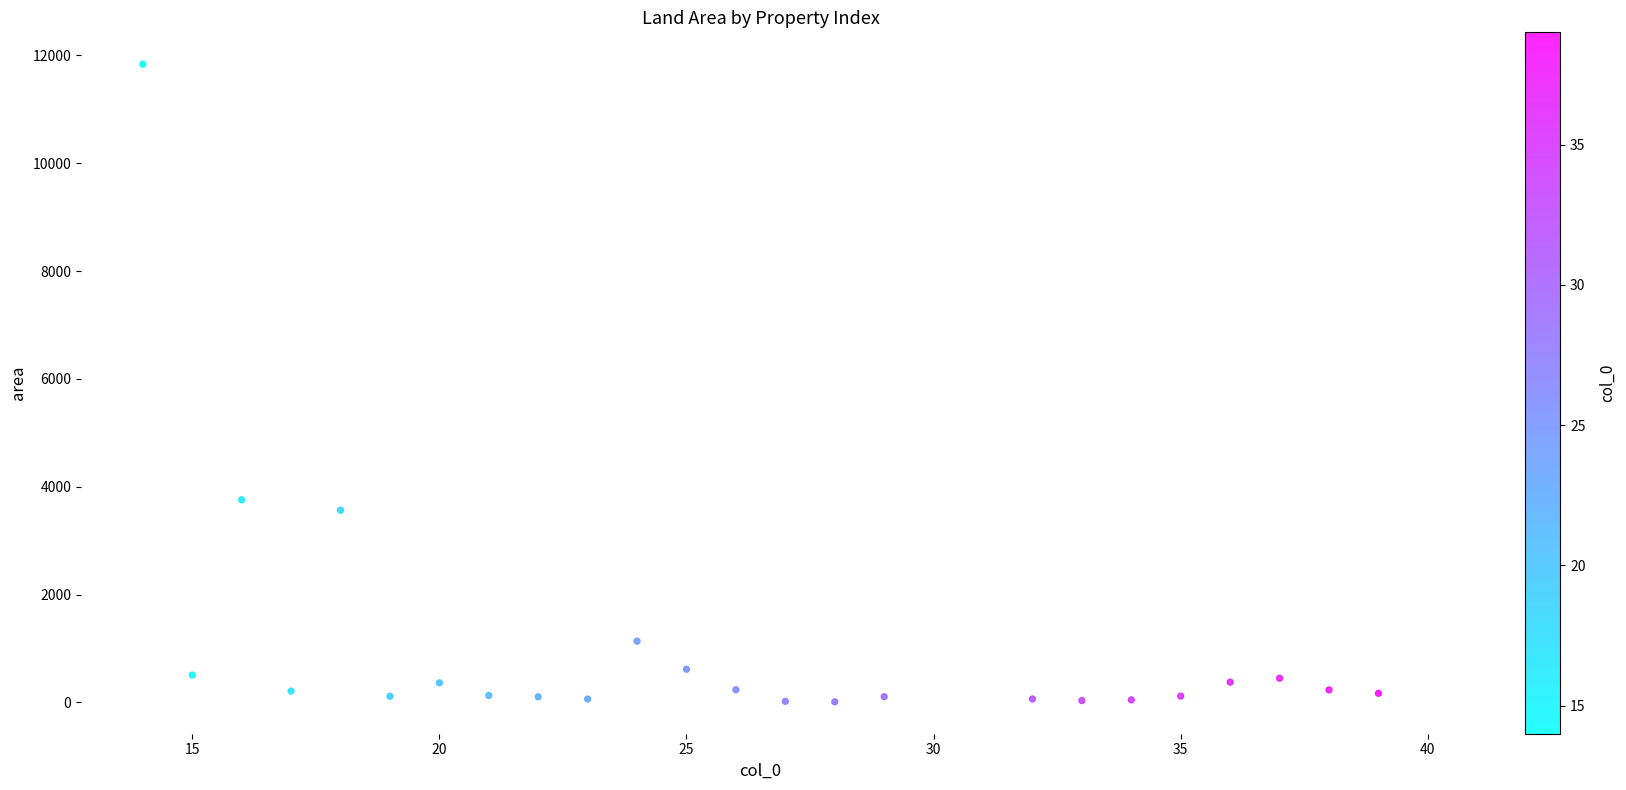

What is the range of Y values (max minus min)?

11825.0